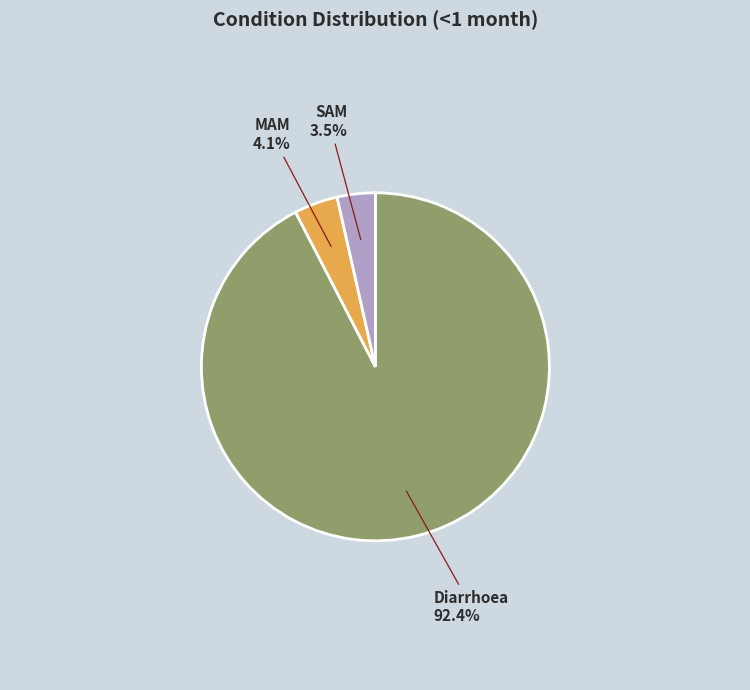

Which category accounts for the majority?

Diarrhoea